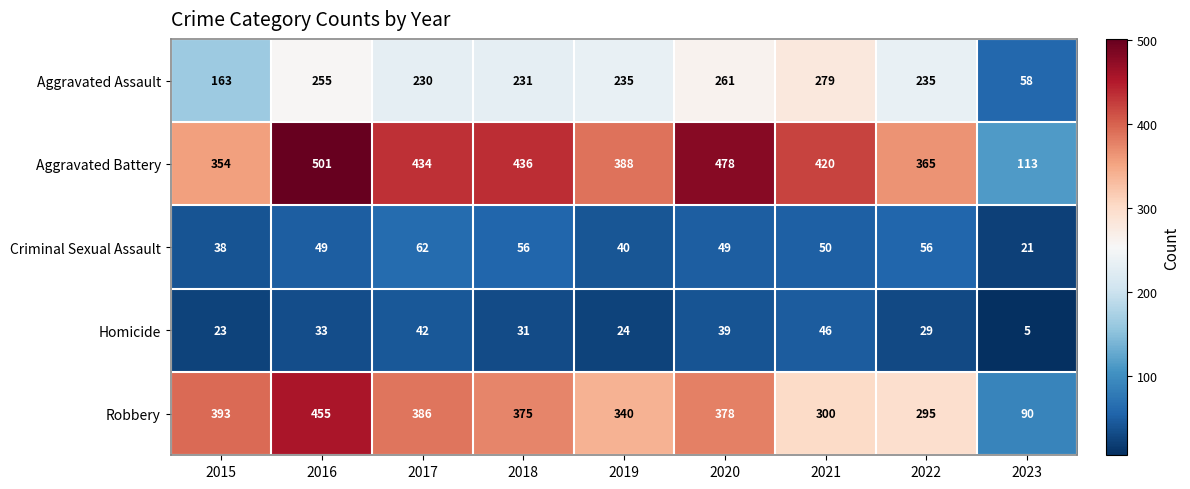

What is the sum of all Aggravated Assault values?

1947